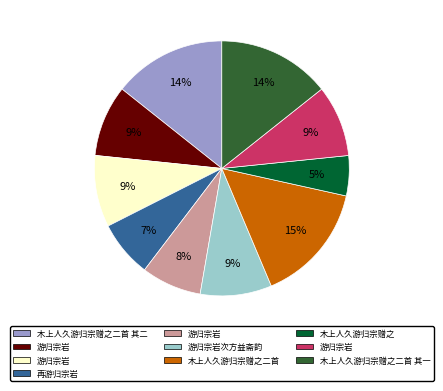

Is there a majority slice in this chart?

No